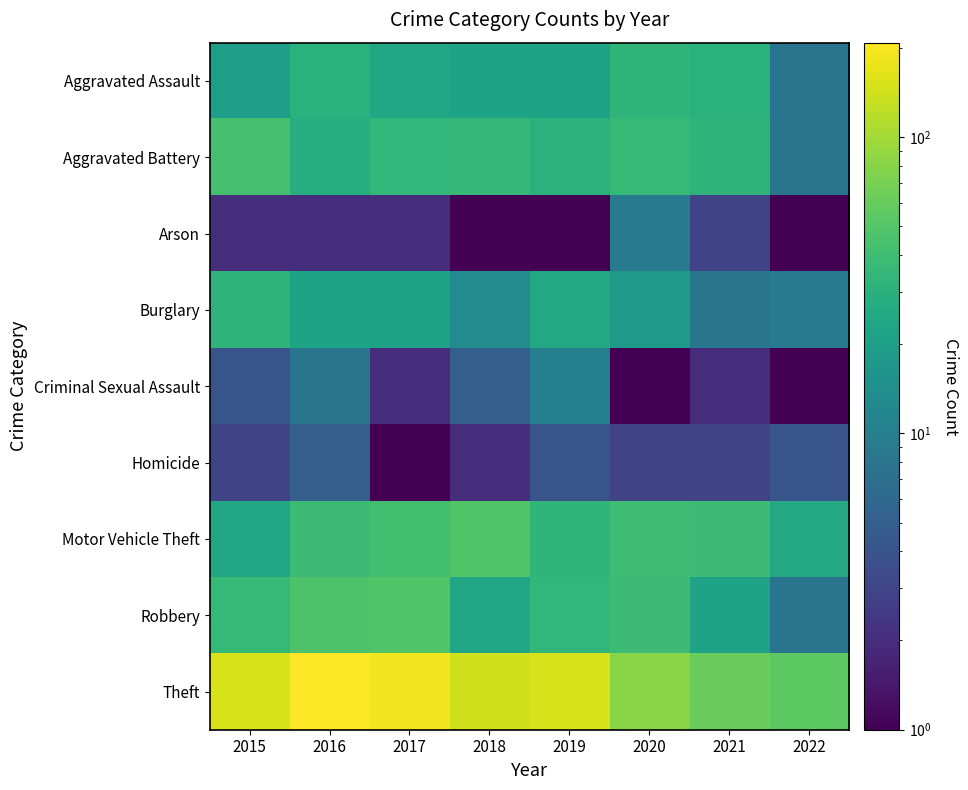

What is the difference between the highest and lowest values at 2021?

59